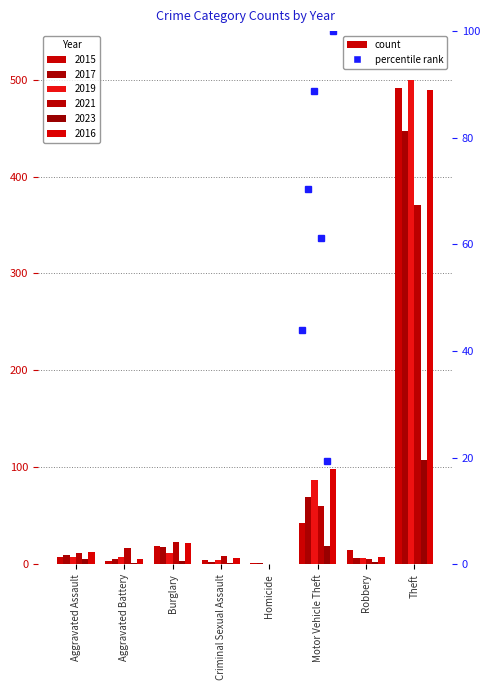

Between Burglary and Motor Vehicle Theft, which is larger?

Motor Vehicle Theft